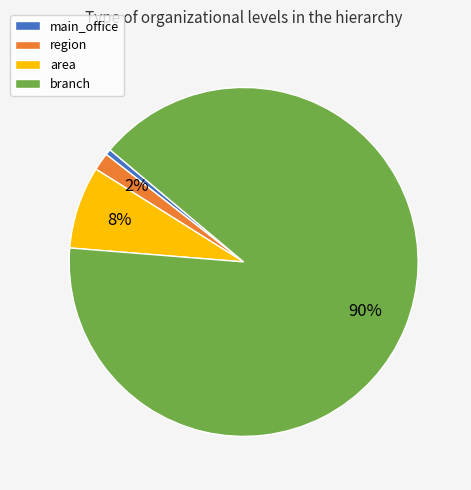

Which slice is the smallest?

main_office